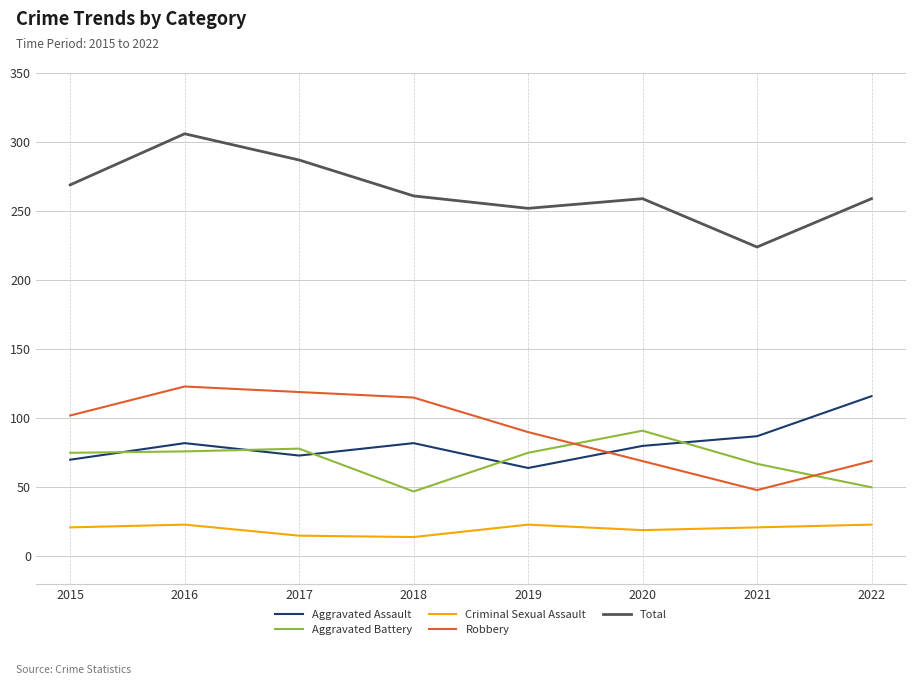

Between 2016 and 2018, which series saw the biggest shift?

Total